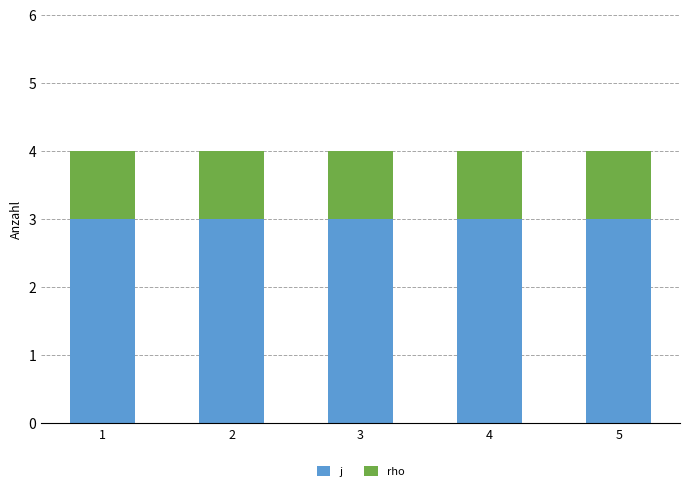

Read the j value at 4.

3